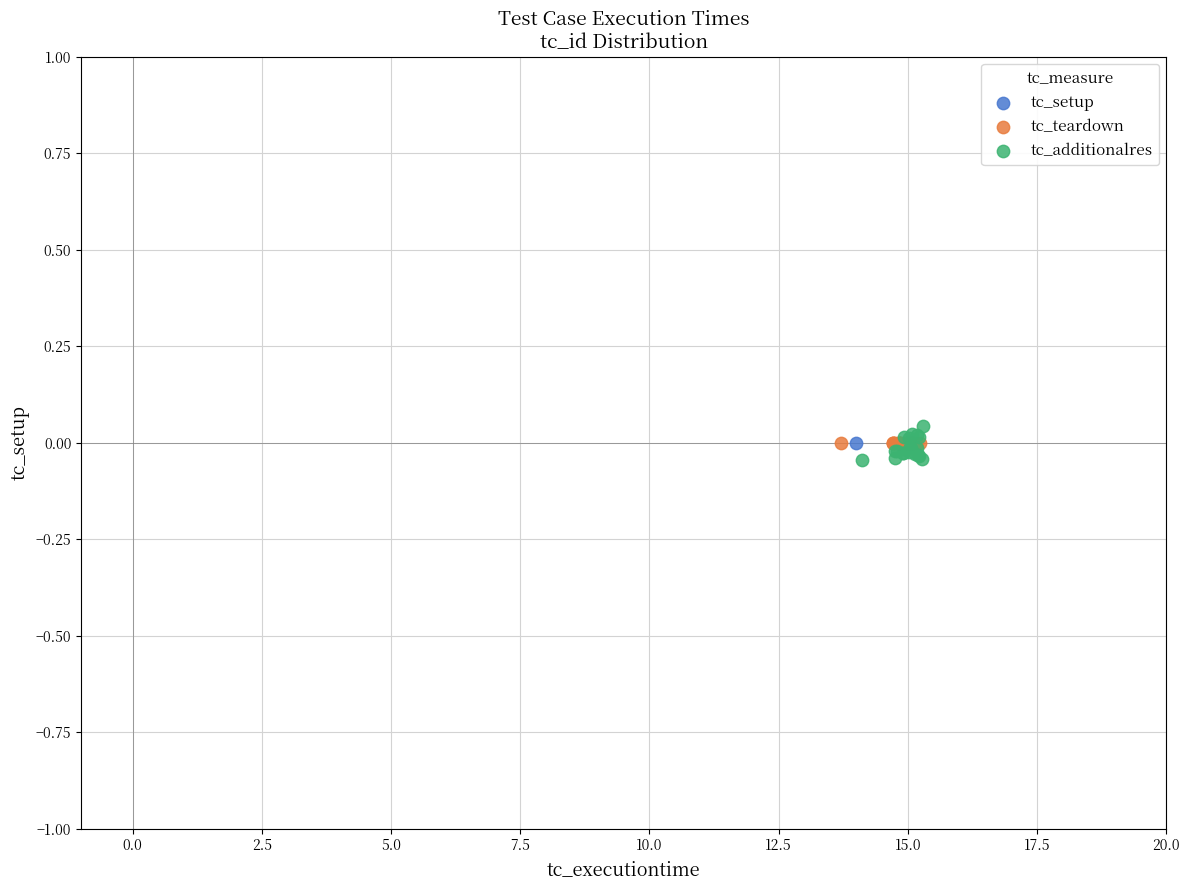

Which series reaches the minimum Y coordinate?

tc_additionalres